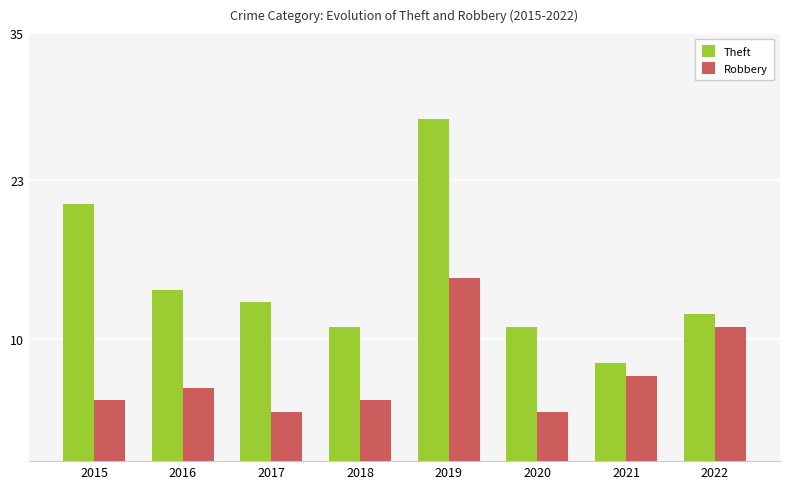

What is the difference between the Theft values at 2017 and 2016?

1